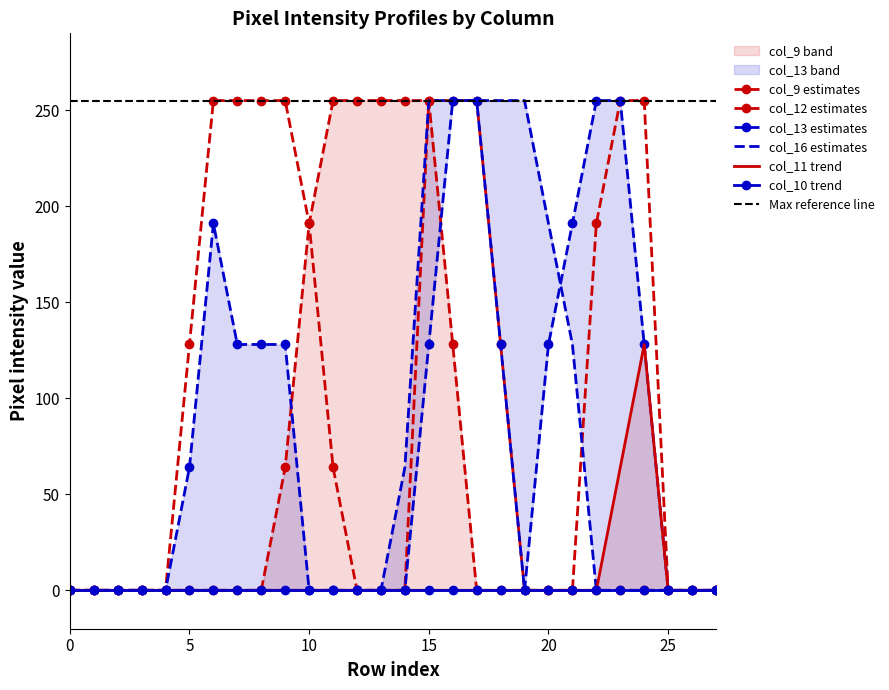

At which category does the chart reach its peak across all series?

11